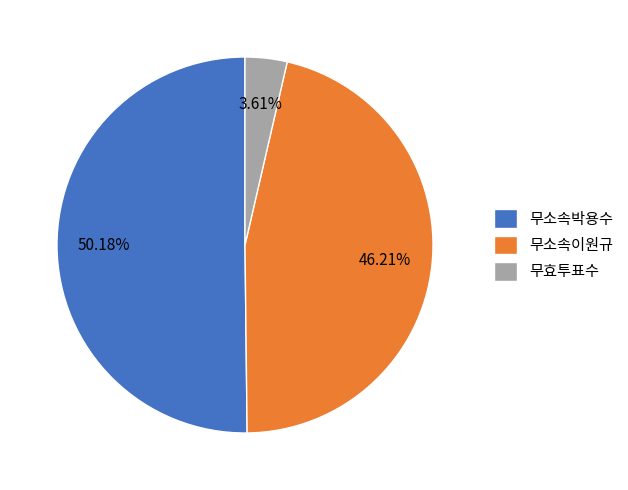

How much of the chart is everything except 무효투표수?

96.4%